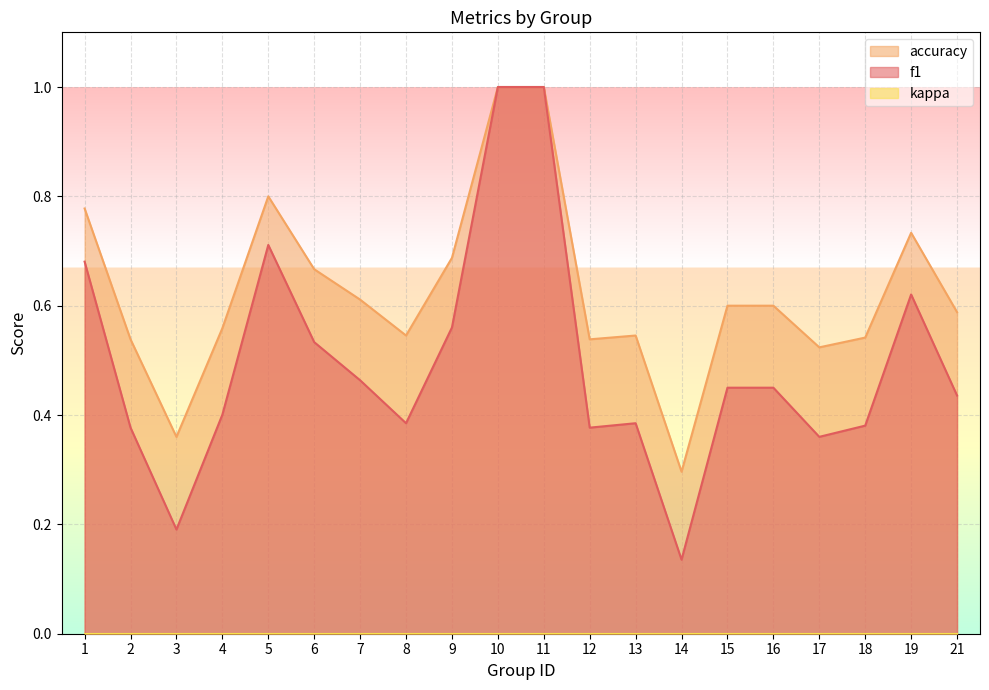

What is the sum of the f1 values at 13 and 1?

1.1